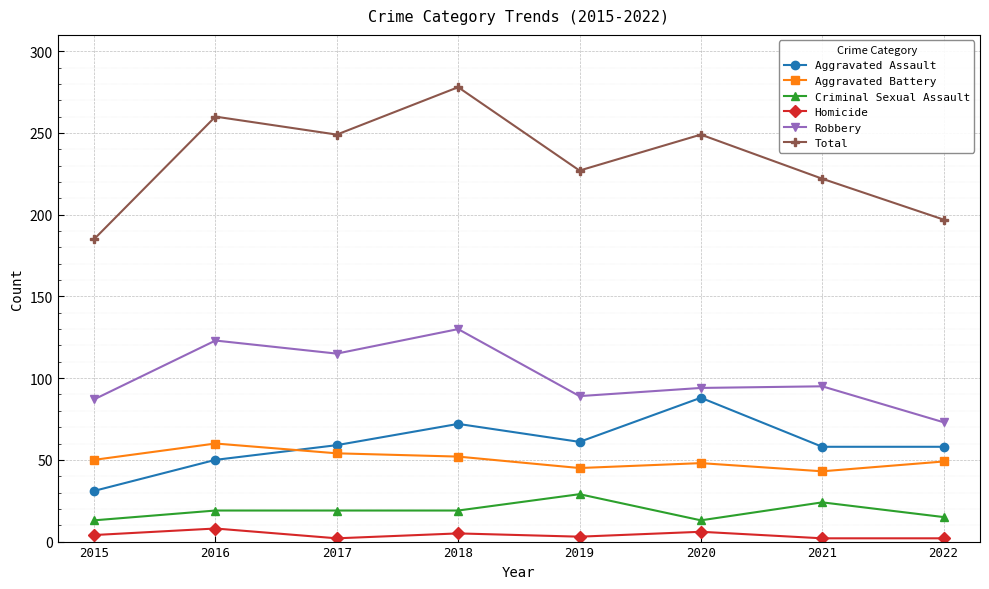

True or false: Criminal Sexual Assault has more than 0 points higher than both neighbors.

True